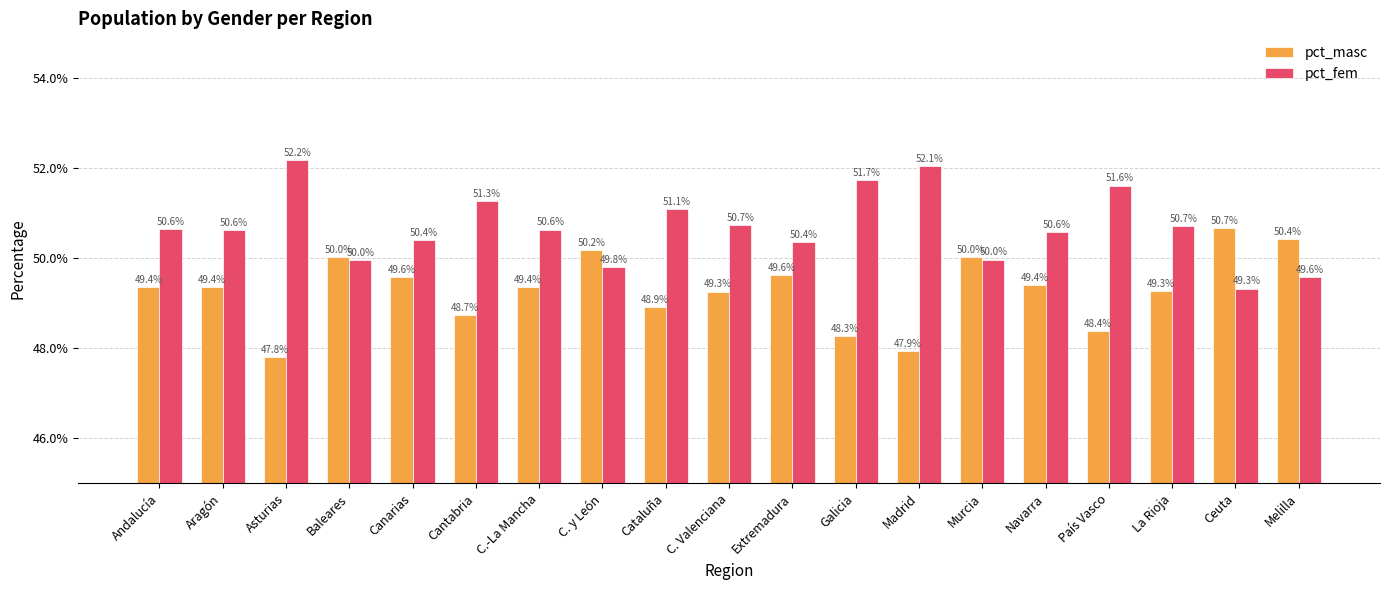

How many bars are there in each group?

2